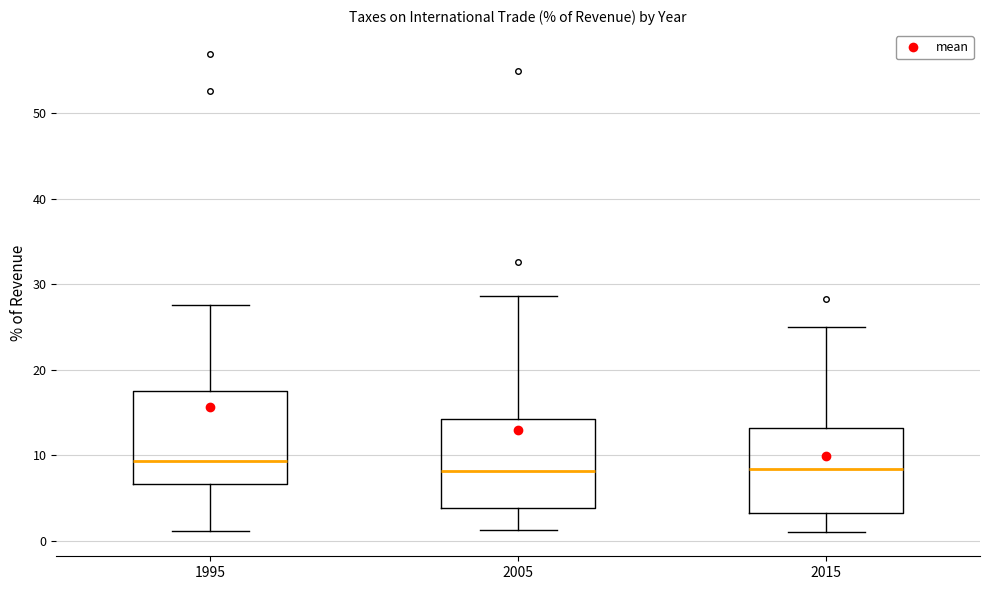

Reading left to right, transcribe this box plot: for each box, give where its median line is, the range the box spans, and where its two whiskers end, as read against the y-axis. The values are not printed on the chart, so give them approximately, as read against the axis.

1995: median 9, box 7 to 17, whiskers 1 to 28
2005: median 8, box 4 to 14, whiskers 1 to 29
2015: median 8, box 3 to 13, whiskers 1 to 25